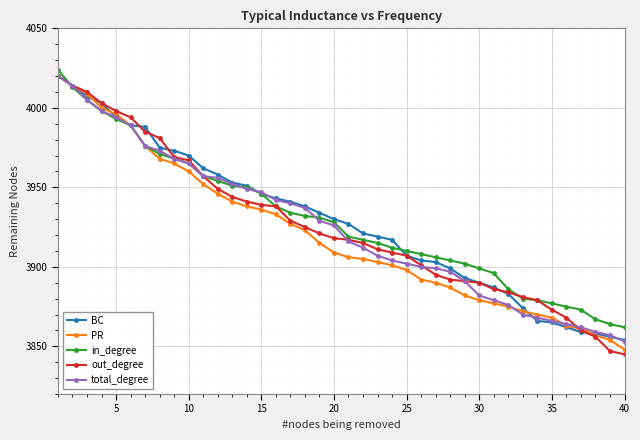

What is the value of the total_degree point at the 2nd from the left?

4014